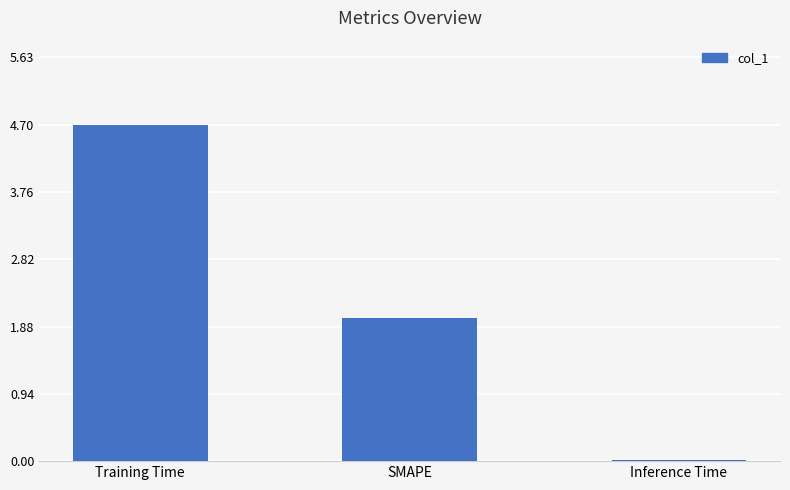

Are the bars horizontal?

No